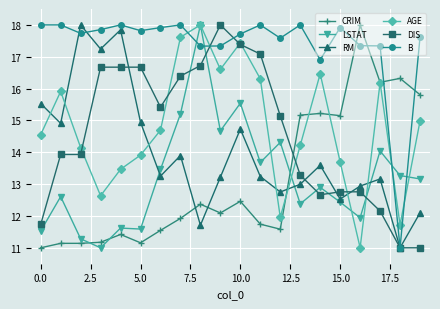

True or false: LSTAT has more than 2 interior local peaks.

True